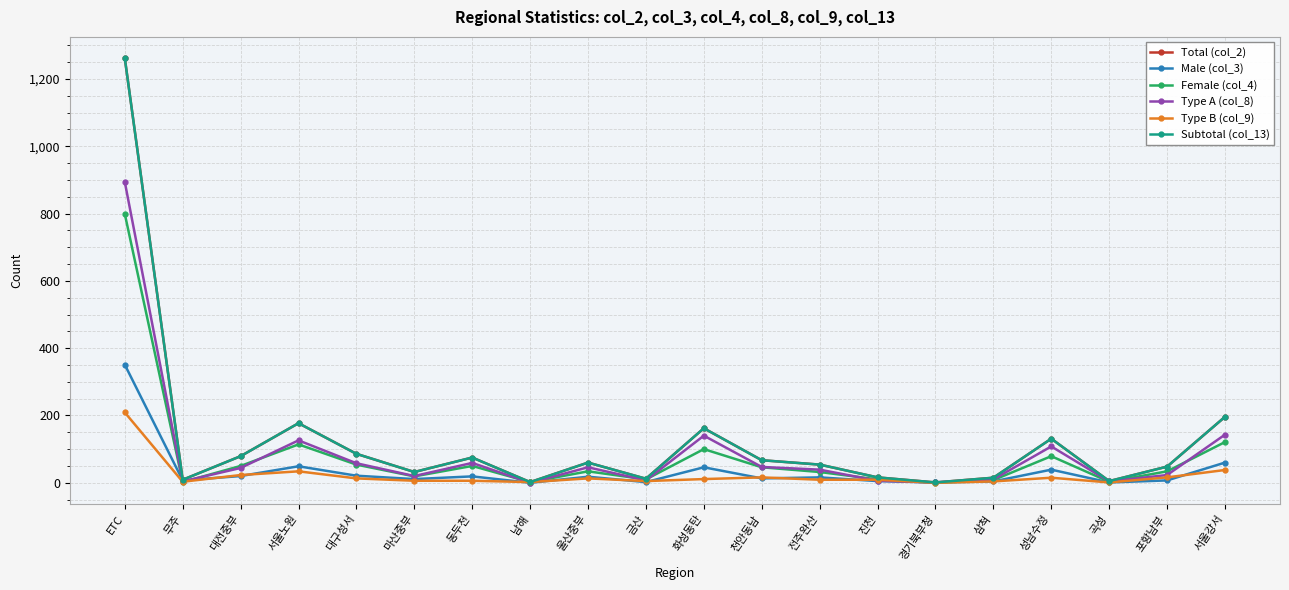

Is this an area chart (filled region under the line)?

No